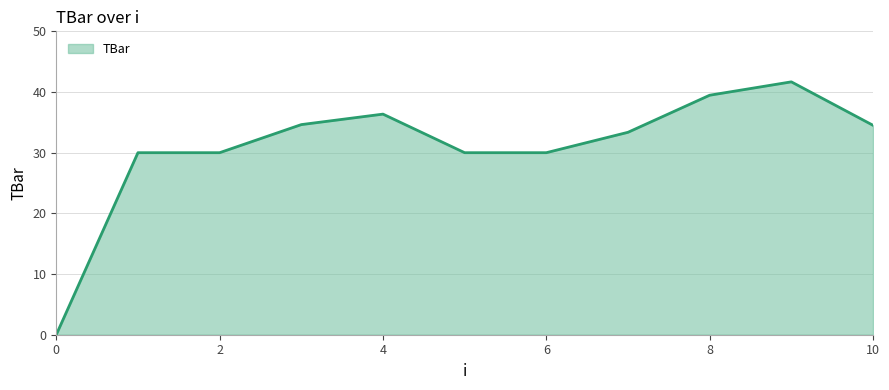

What is the maximum value shown in the chart?

41.7